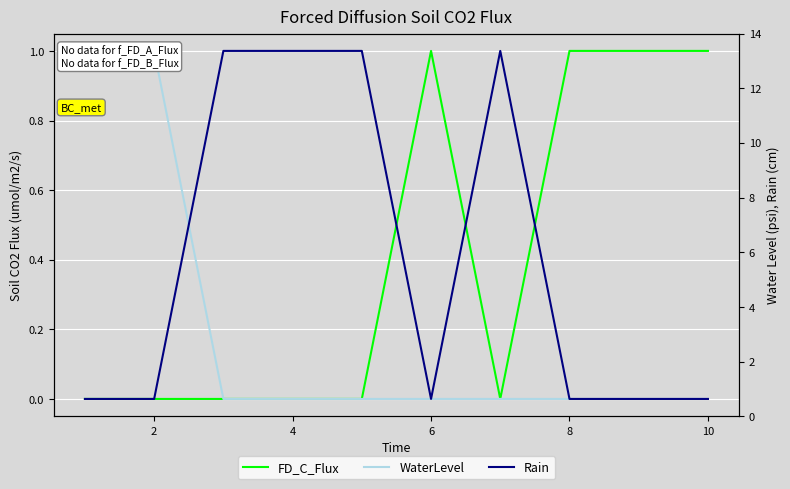

True or false: FD_C_Flux and WaterLevel cross at least once.

False